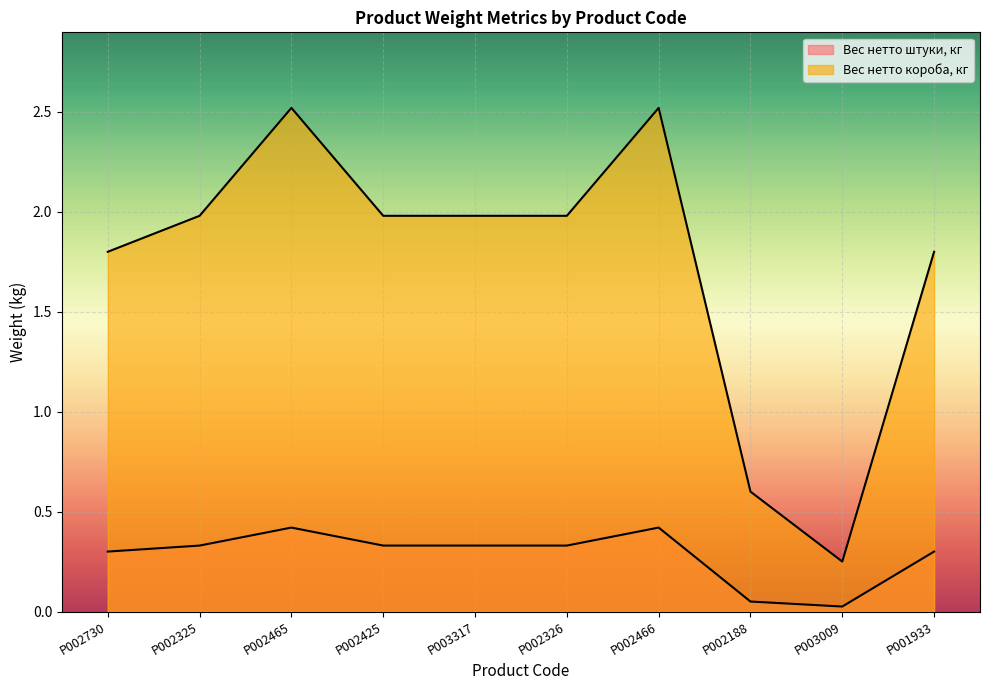

How many series are shown in this chart?

2